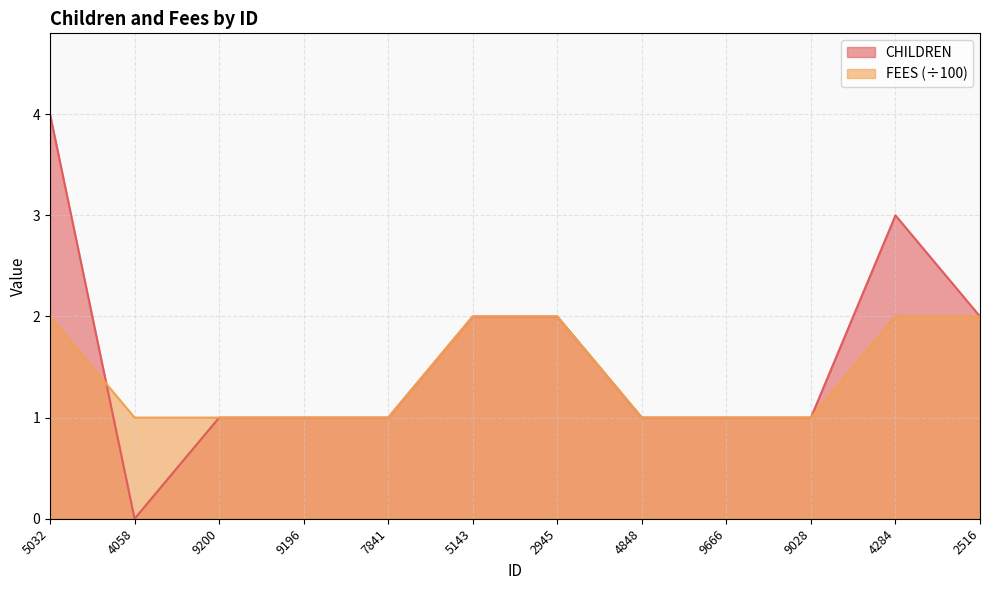

What are all the series names shown in the legend?

CHILDREN, FEES (÷100)